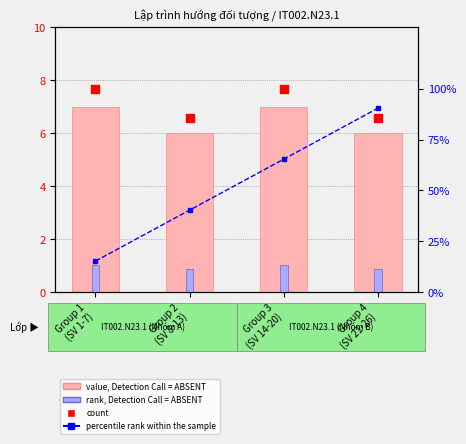

Which series has the largest total across all categories?

count